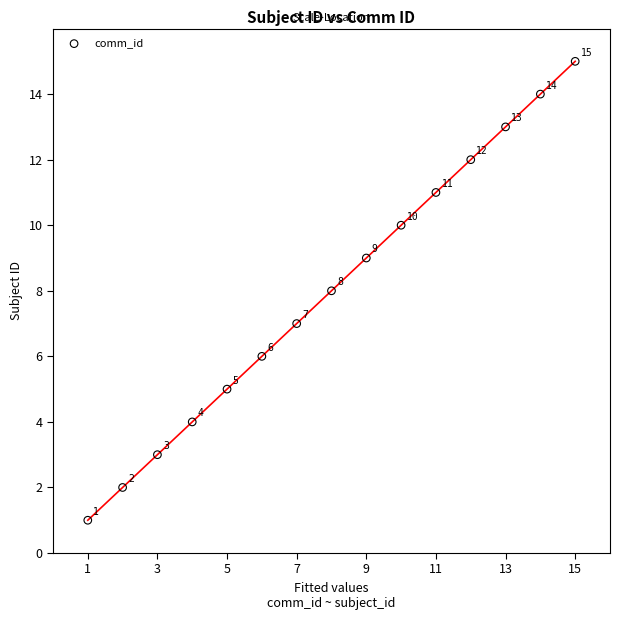

What Y value in the scatter plot is closest to 8?

8